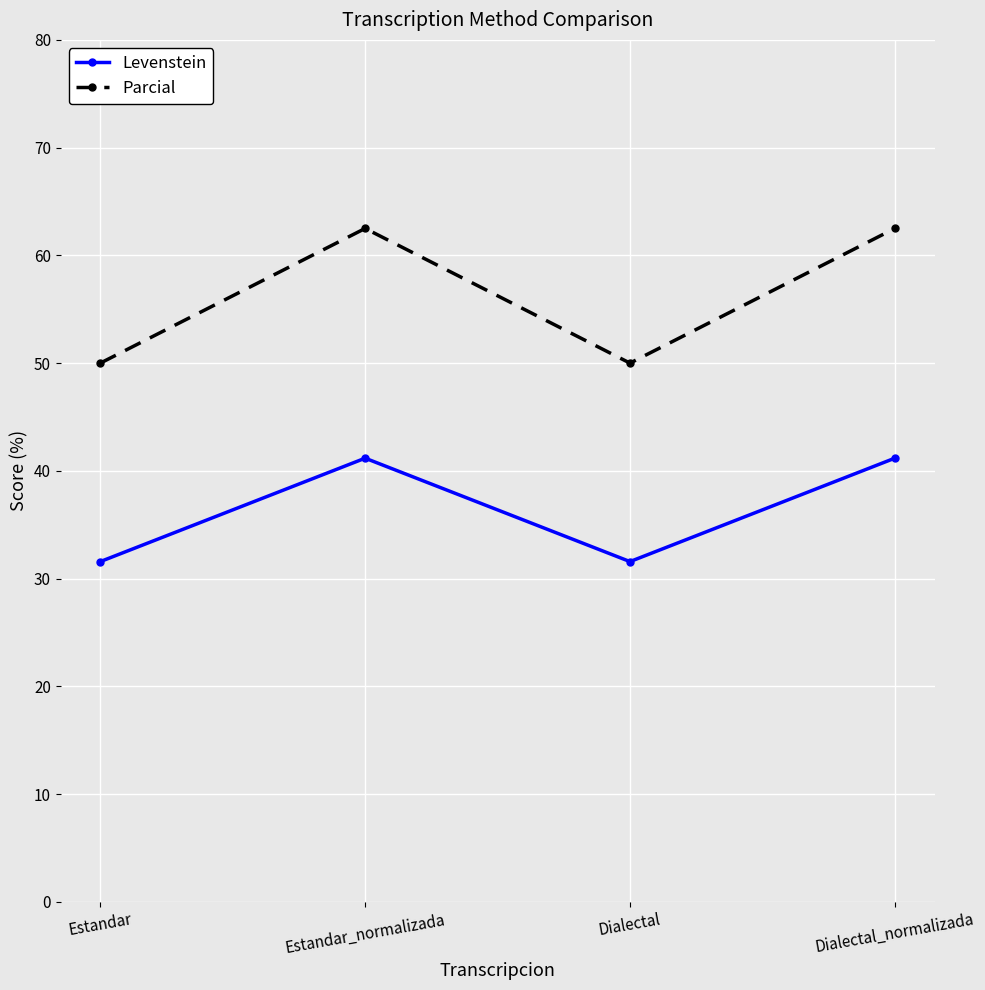

Reading left to right, transcribe all the data shown in this chart.

Levenstein: 31.6	41.2	31.6	41.2
Parcial: 50.0	62.5	50.0	62.5